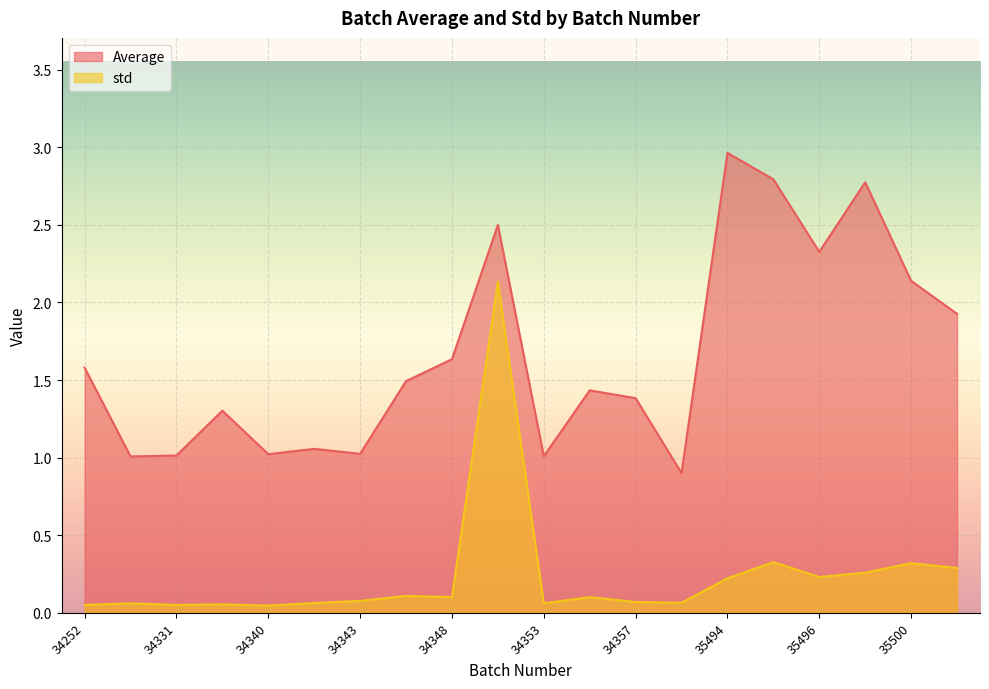

What is the average value of the std series?

0.2